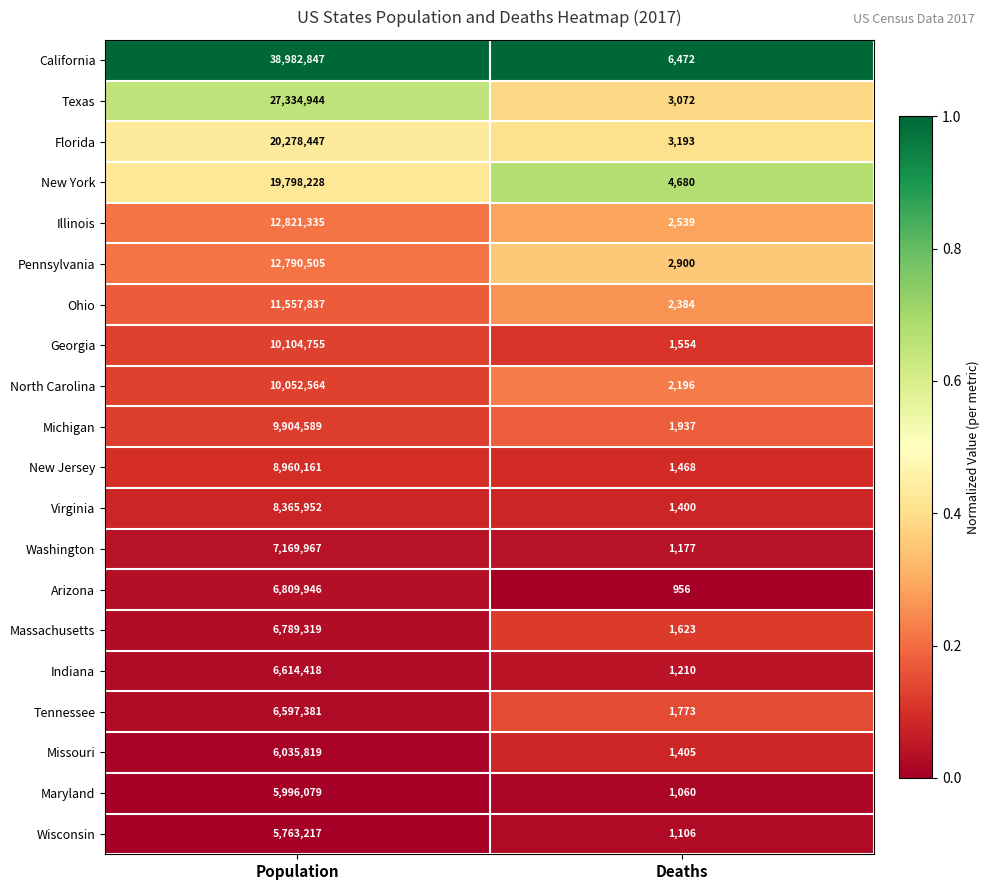

Where is Pennsylvania nearest to the value 6396702?

Deaths